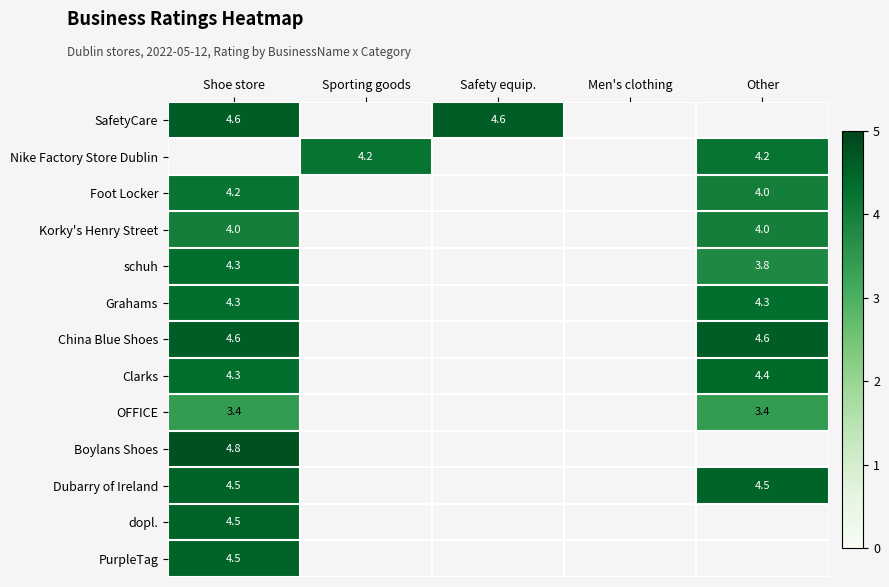

The value of Clarks at Other is 4.4. True or false?

True